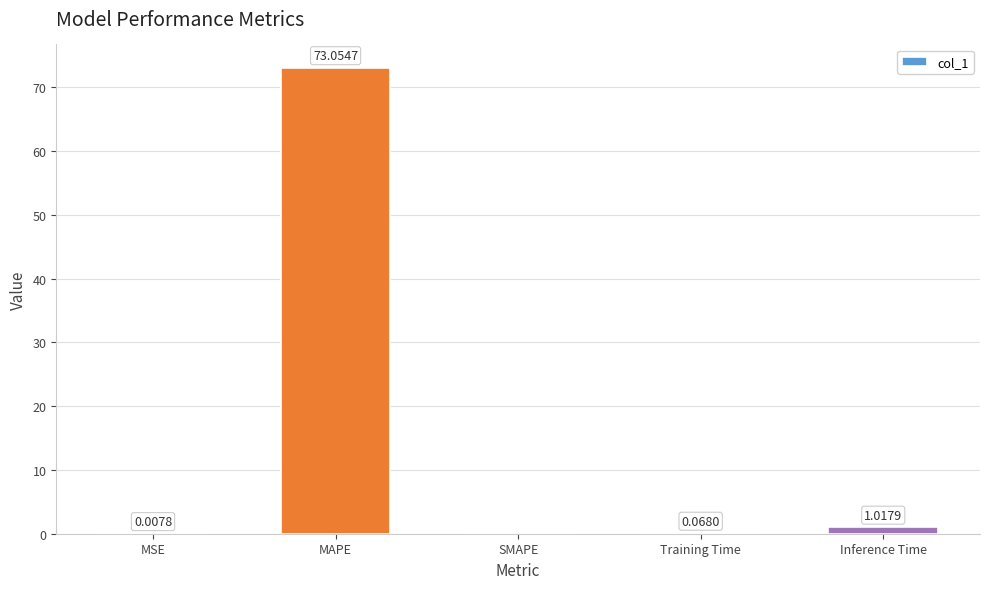

Which label corresponds to the largest value in the chart?

MAPE